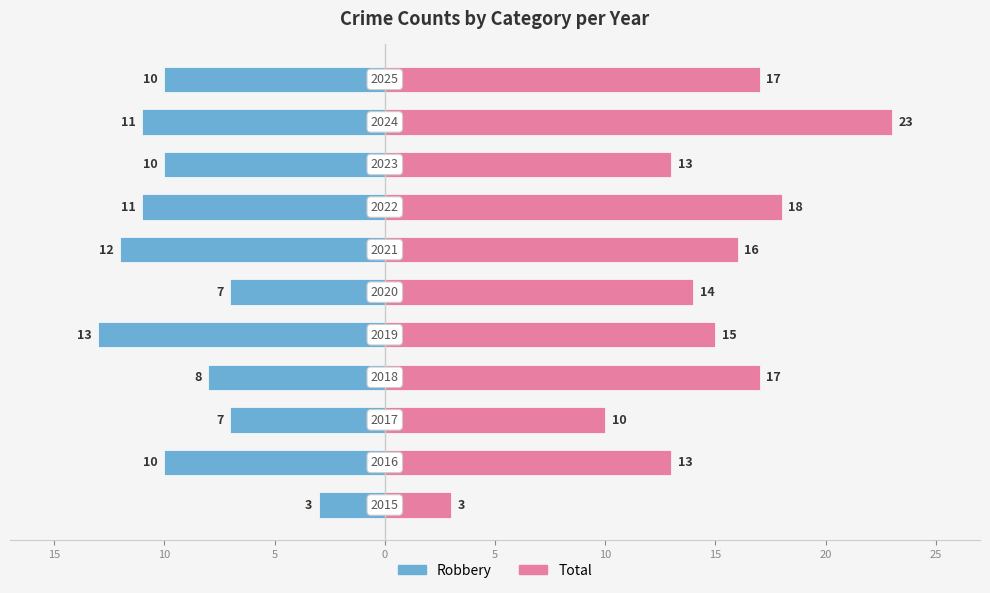

How many bars are there in total?

22